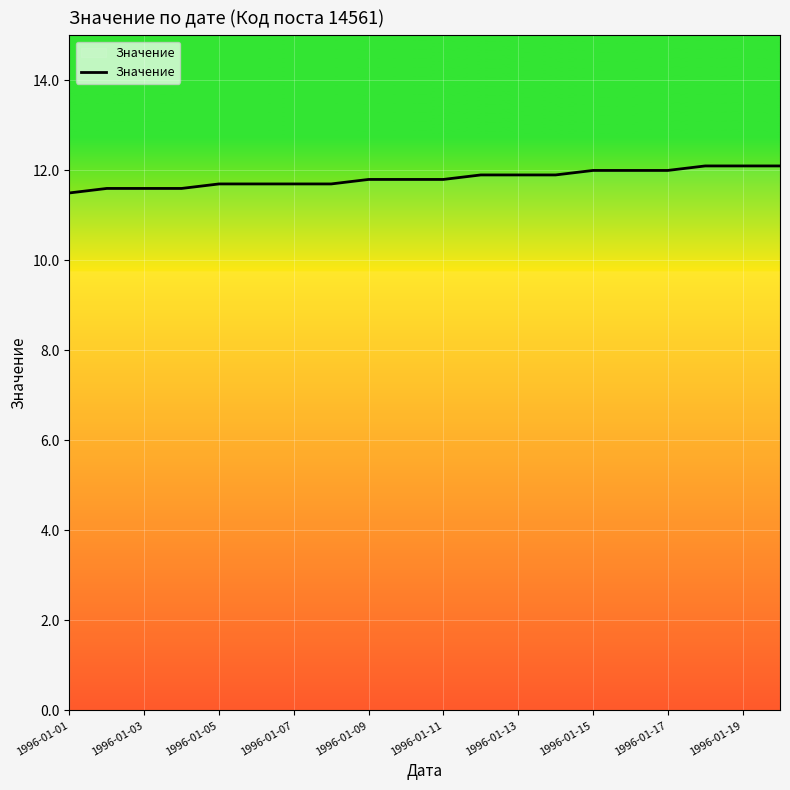

What is the smallest value displayed?

11.5